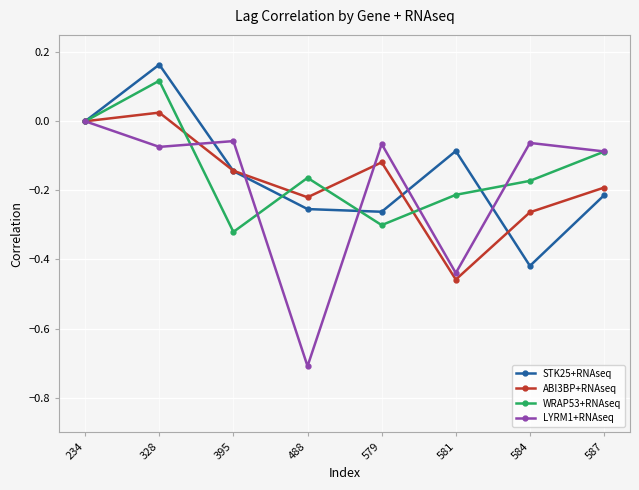

Is the value of LYRM1+RNAseq at 579 greater than the value of STK25+RNAseq at 584?

Yes